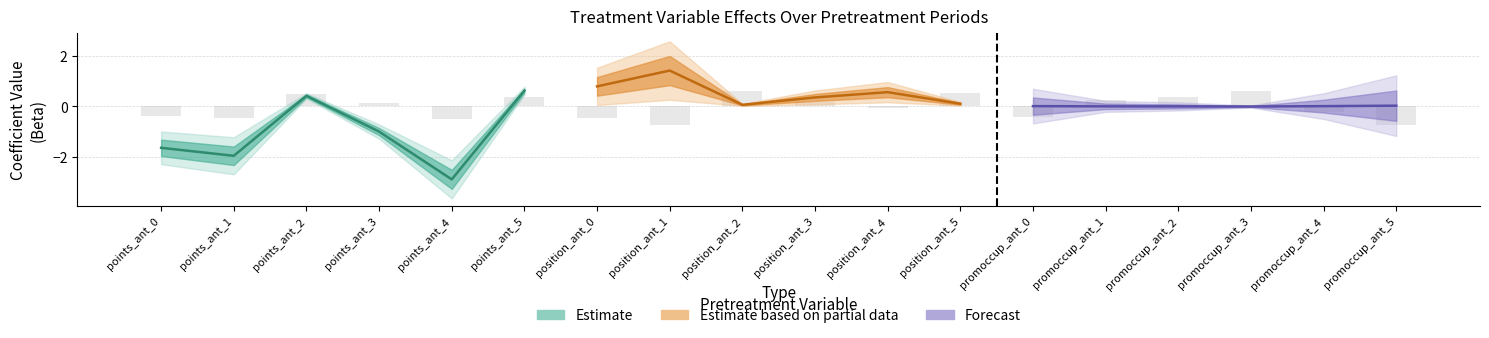

How many data points in Beta are above 0?

13